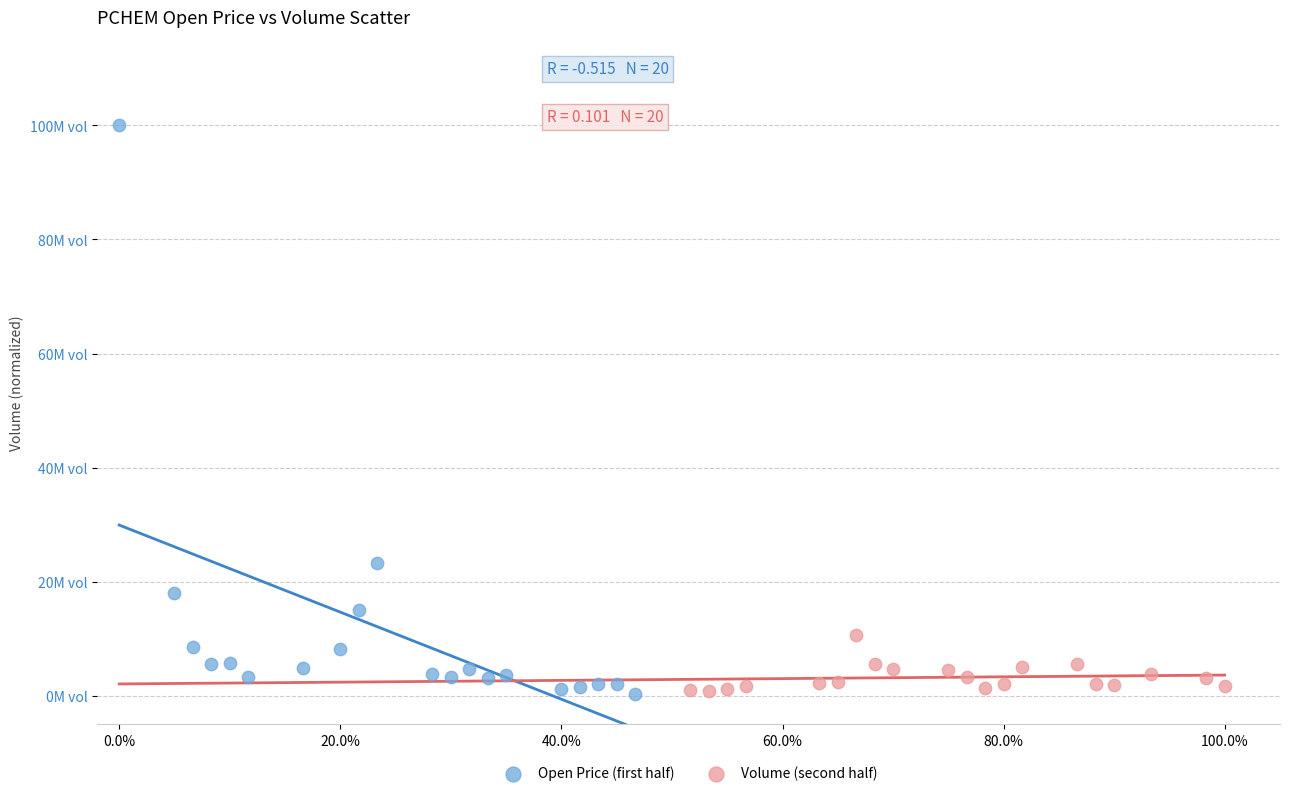

Which series contains the highest Y value?

Open Price (first half)